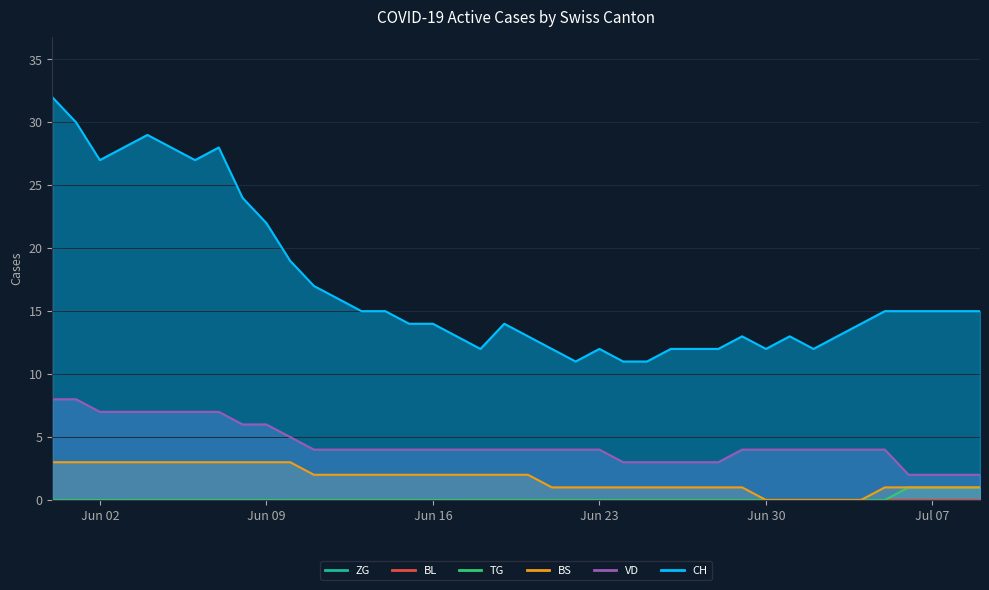

True or false: CH and BS cross at least once.

False